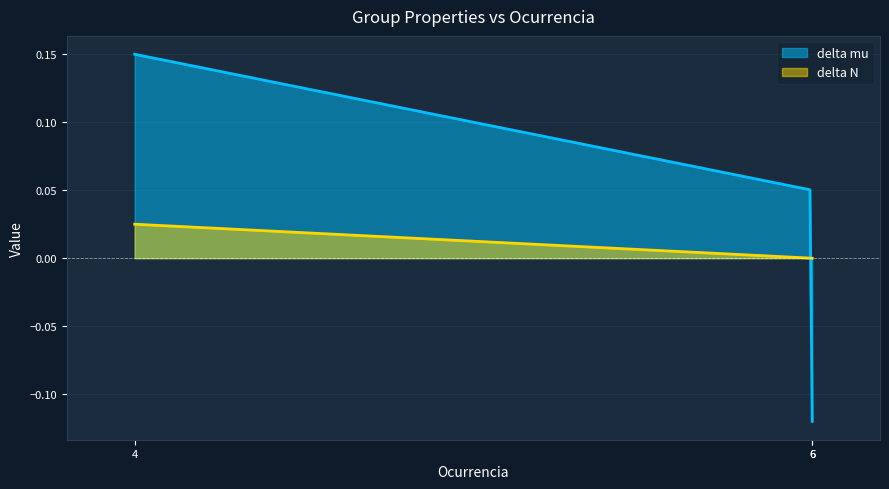

Count the number of data series in this chart.

2